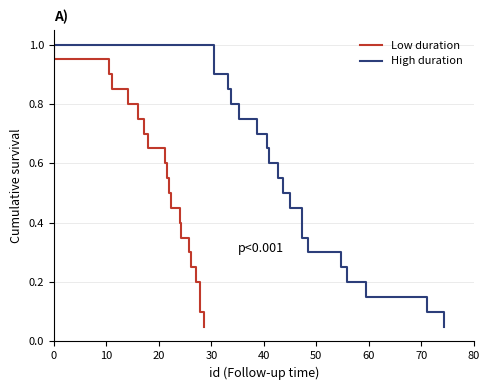

Does the chart have visible grid lines?

Yes